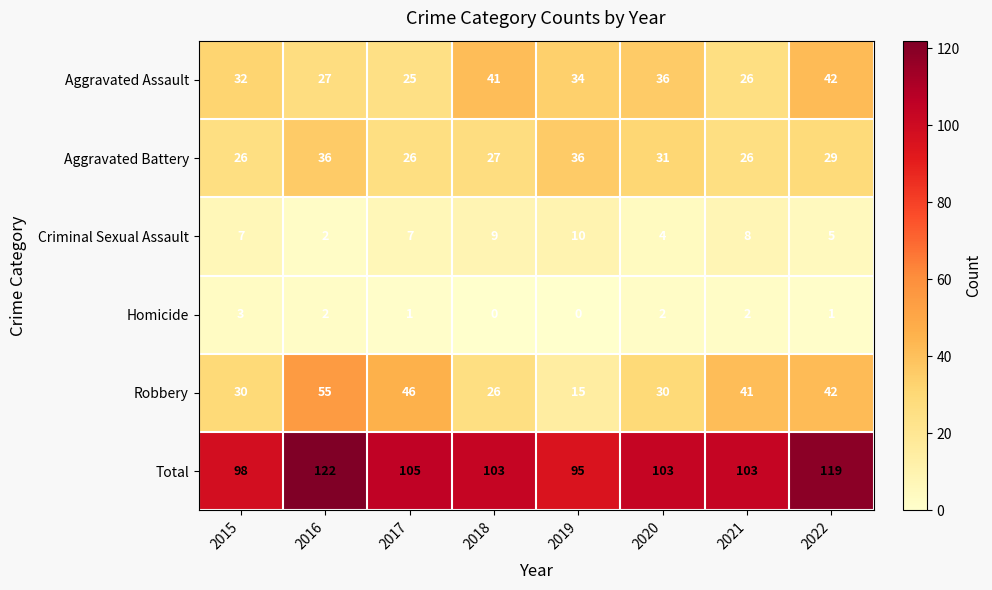

True or false: Aggravated Assault has a value of 7 at 2020.

False